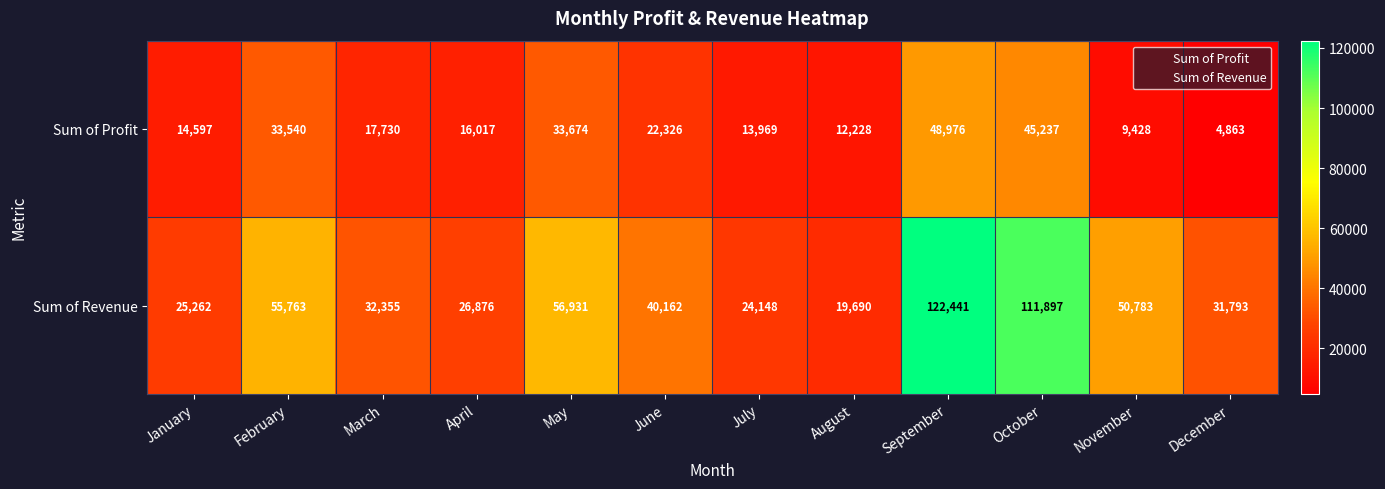

What is the maximum value shown in the chart?

122441